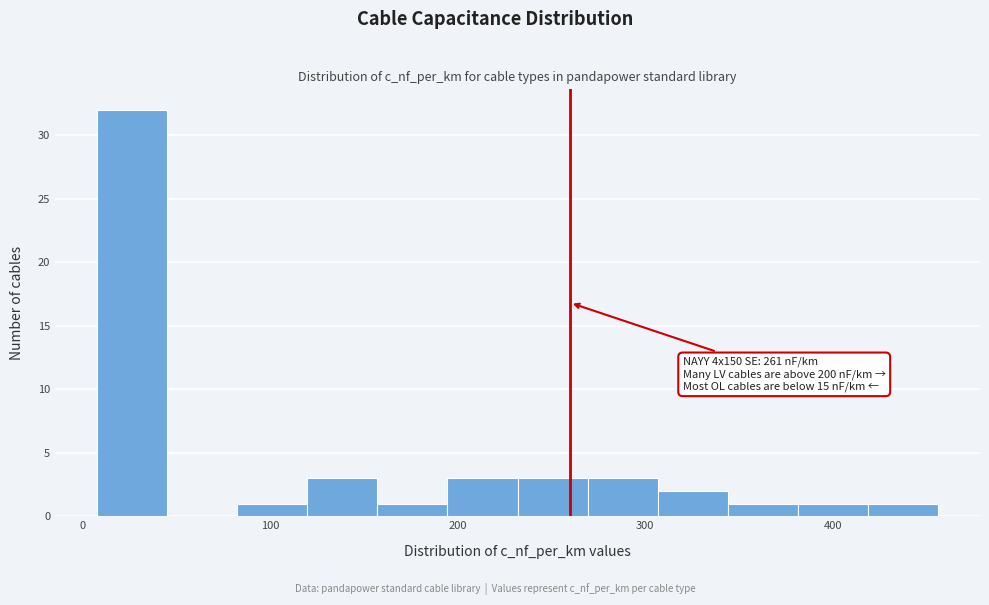

Around what value on the x-axis is the tallest bar? Give the approximate position of its centre, as read against the axis.

30